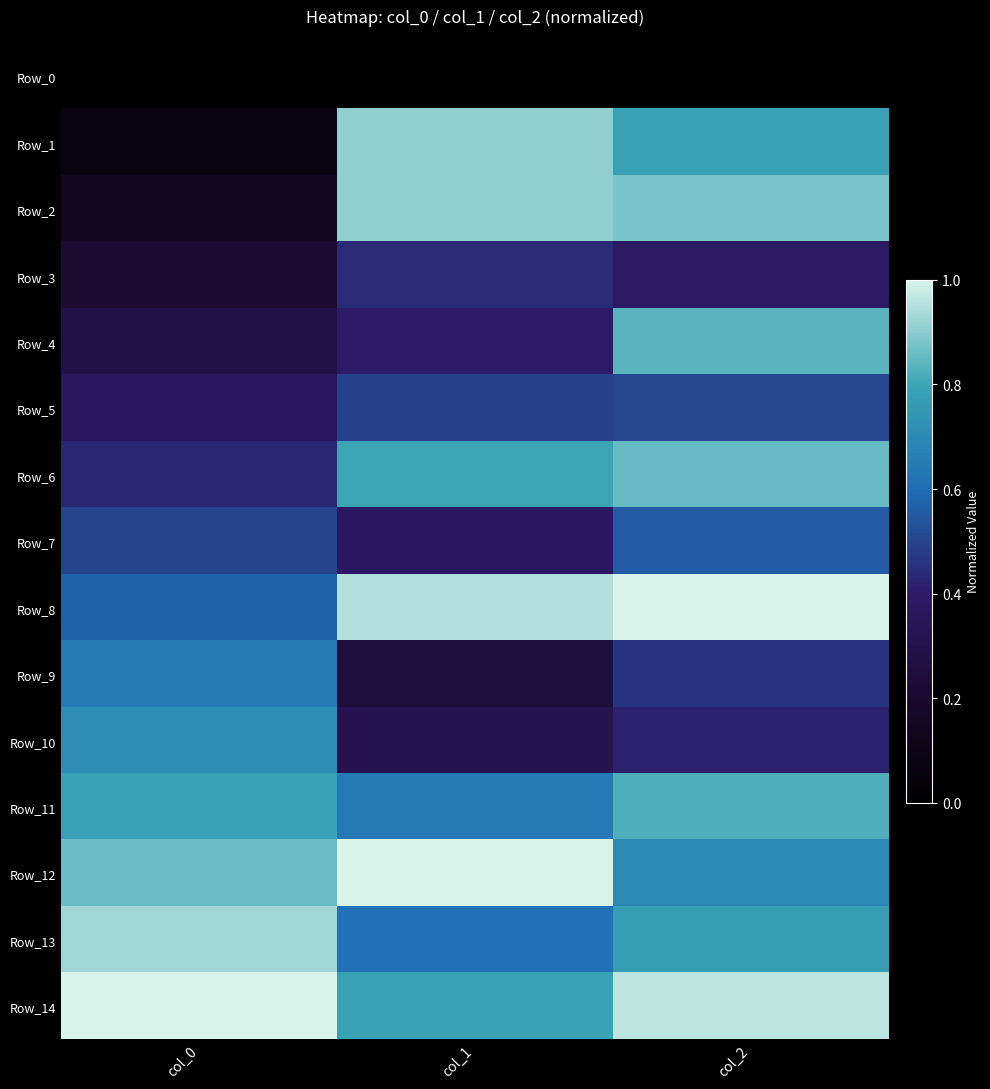

Reading right to left, extract all data points from this chart.

Row_0: col_2=0.0	col_1=0.0	col_0=0.0
Row_1: col_2=0.8	col_1=0.9	col_0=0.1
Row_2: col_2=0.9	col_1=0.9	col_0=0.1
Row_3: col_2=0.4	col_1=0.4	col_0=0.2
Row_4: col_2=0.8	col_1=0.4	col_0=0.3
Row_5: col_2=0.5	col_1=0.5	col_0=0.4
Row_6: col_2=0.9	col_1=0.8	col_0=0.4
Row_7: col_2=0.6	col_1=0.4	col_0=0.5
Row_8: col_2=1.0	col_1=0.9	col_0=0.6
Row_9: col_2=0.5	col_1=0.2	col_0=0.6
Row_10: col_2=0.4	col_1=0.3	col_0=0.7
Row_11: col_2=0.8	col_1=0.6	col_0=0.8
Row_12: col_2=0.7	col_1=1.0	col_0=0.9
Row_13: col_2=0.8	col_1=0.6	col_0=0.9
Row_14: col_2=1.0	col_1=0.8	col_0=1.0